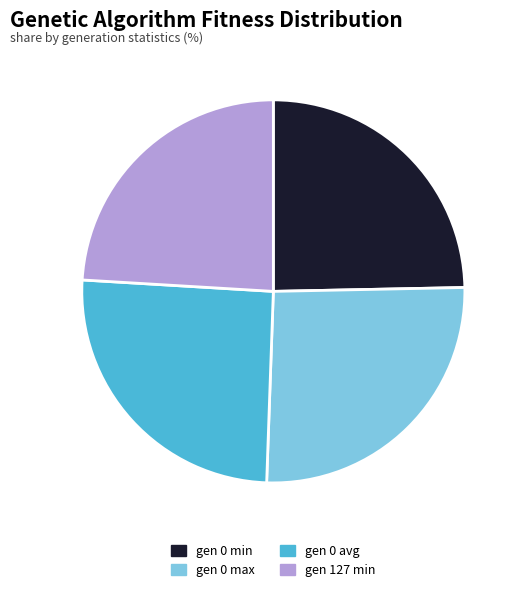

Does gen 0 avg account for over 50% of the chart?

No